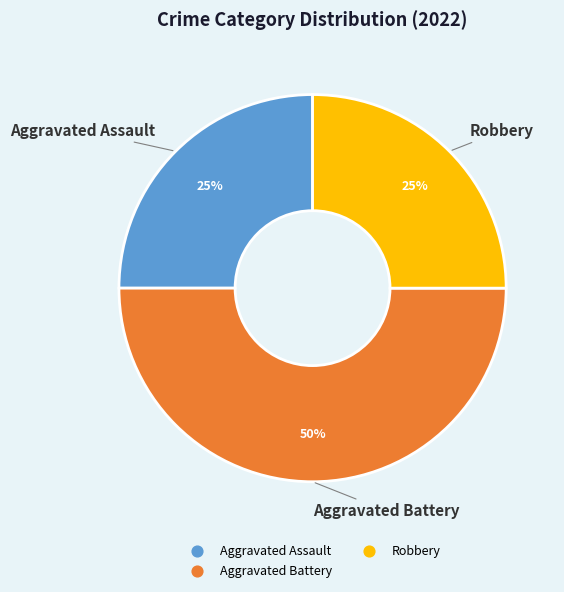

To the nearest percent, what is the difference between the largest and smallest slice percentages?

25%